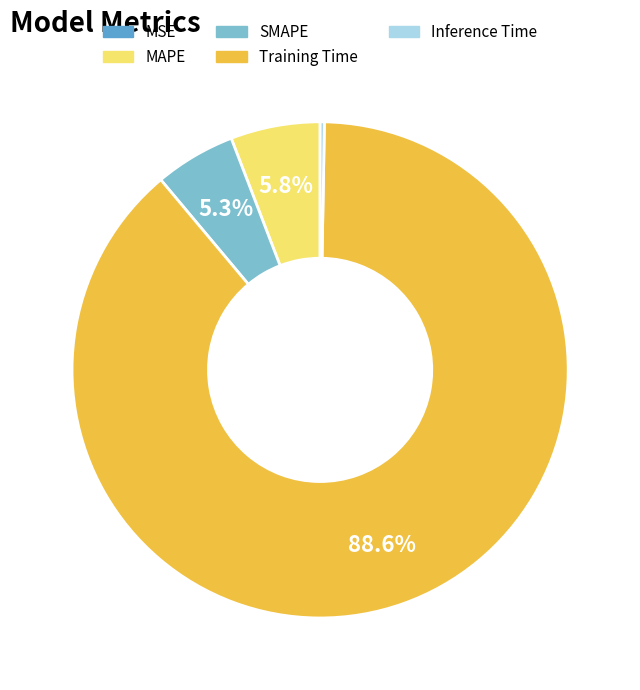

Which category has the biggest portion of the pie?

Training Time